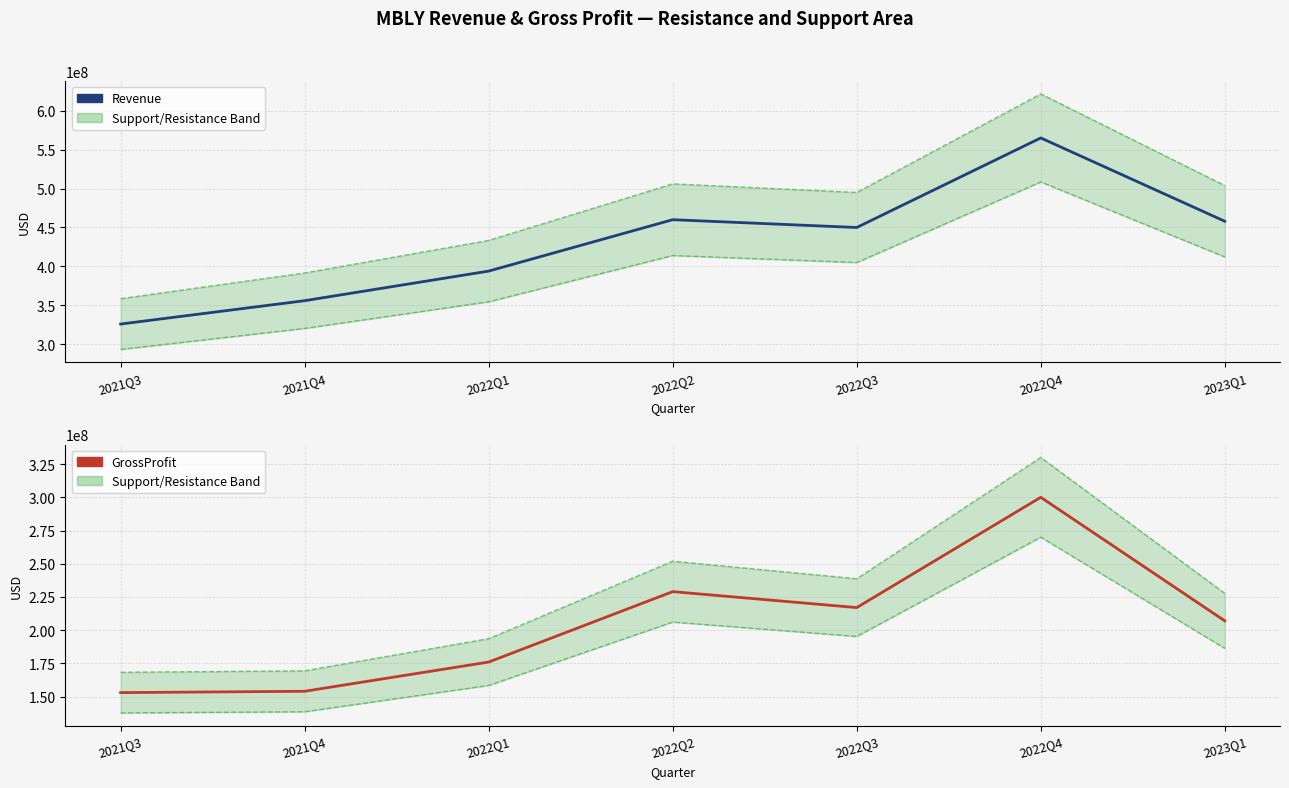

At which label does GrossProfit first exceed 207000000?

2022Q2